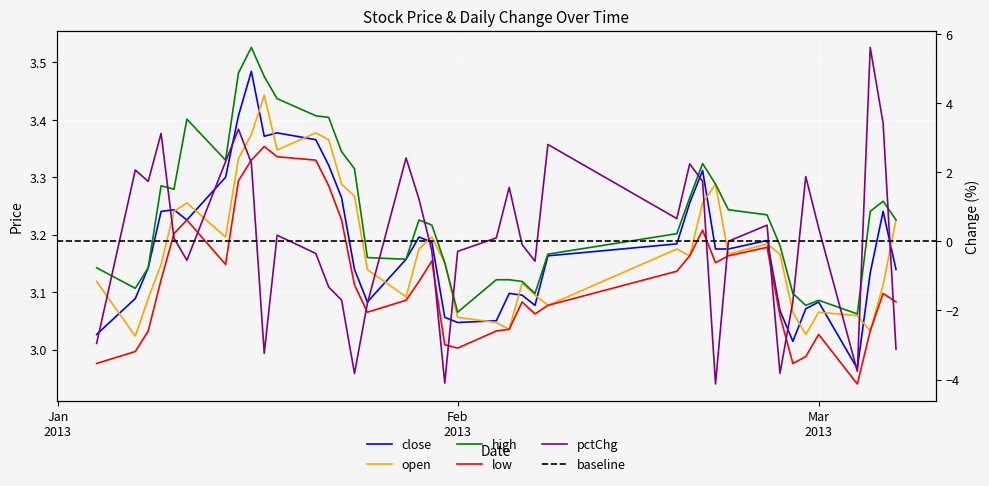

Is it true that low equals 3.0 at 2013-03-05?

True